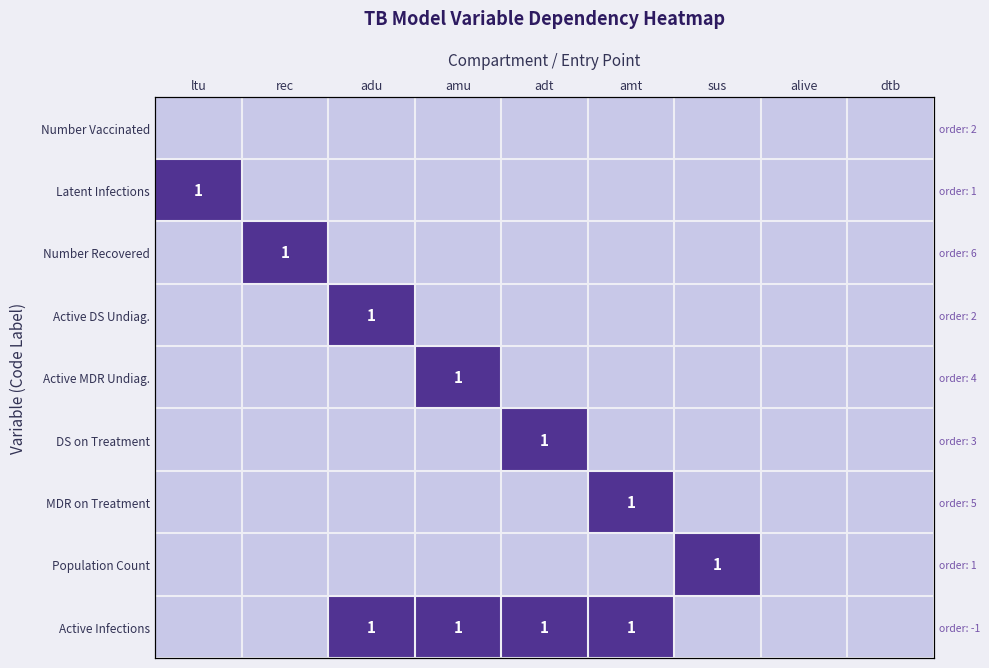

At which label is MDR on Treatment closest to 0?

ltu